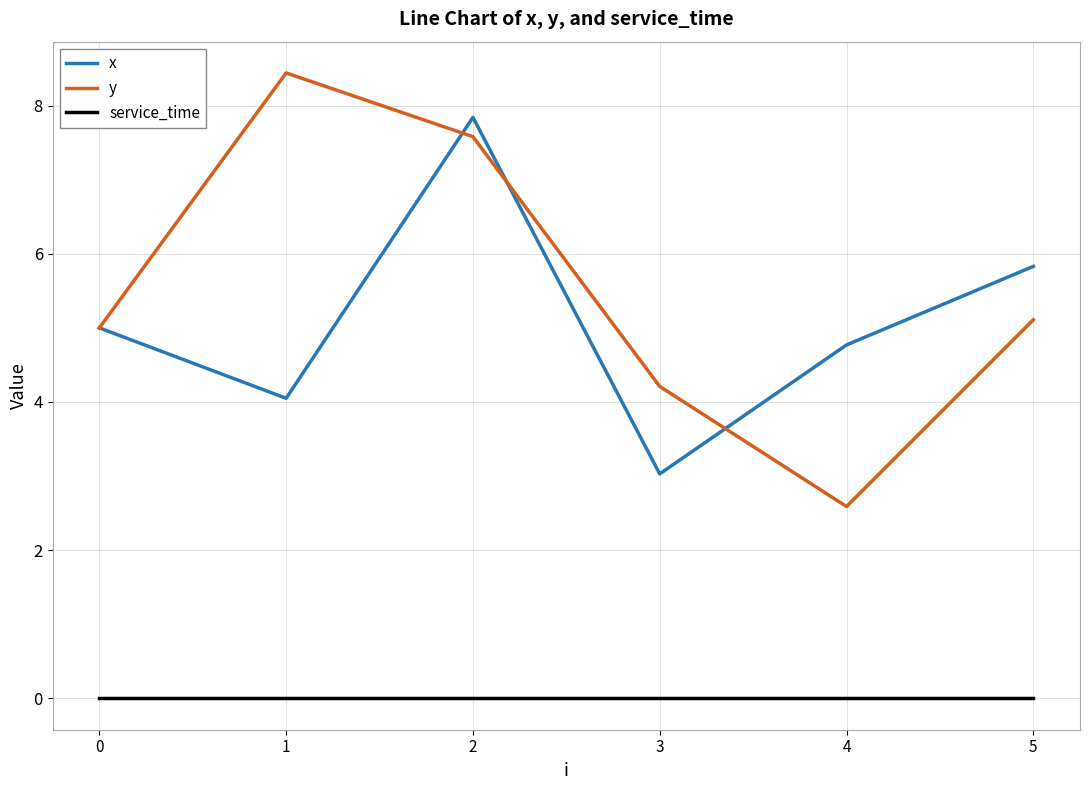

Is the value of service_time at 0 greater than the value of x at 1?

No